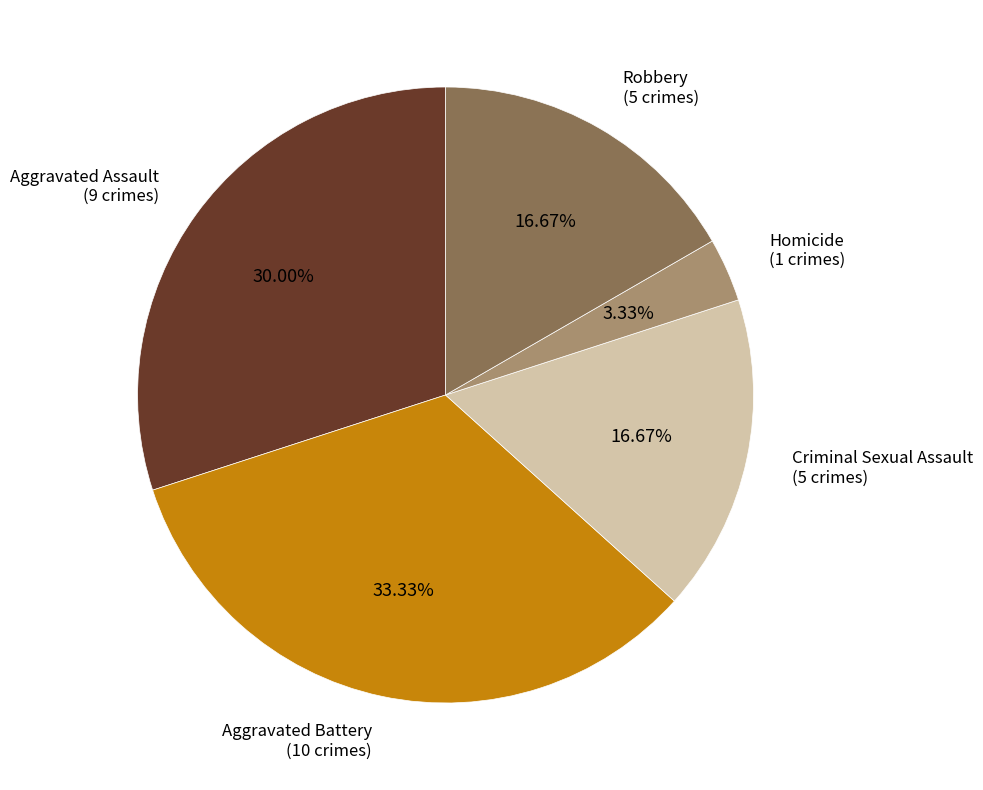

Is there a majority slice in this chart?

No